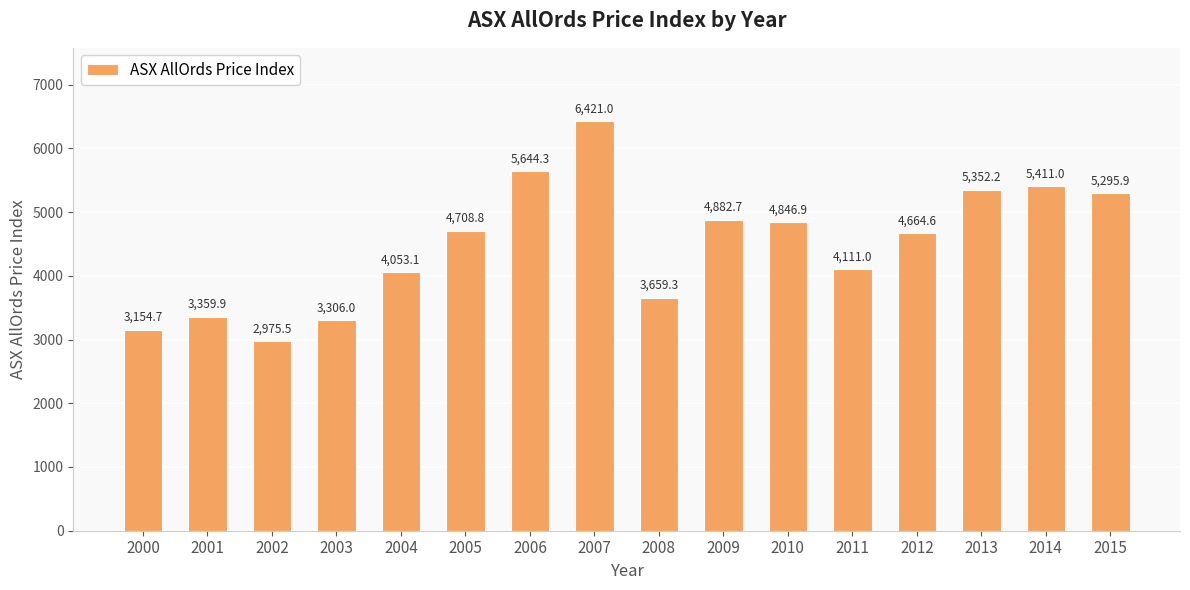

Is it true that the value at 2006 is 5644.3?

True